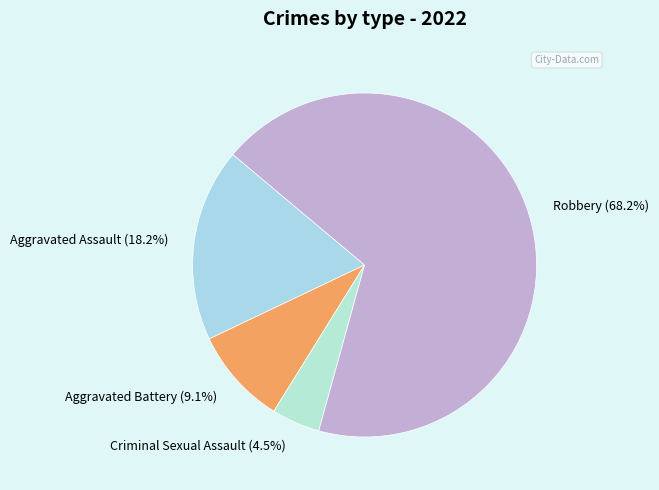

Combined, what portion of the pie is Robbery and Criminal Sexual Assault?

72.7%